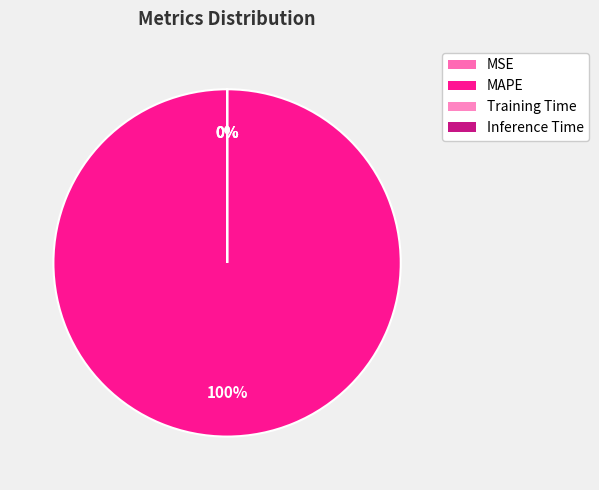

True or false: Training Time accounts for 0% of the total.

True